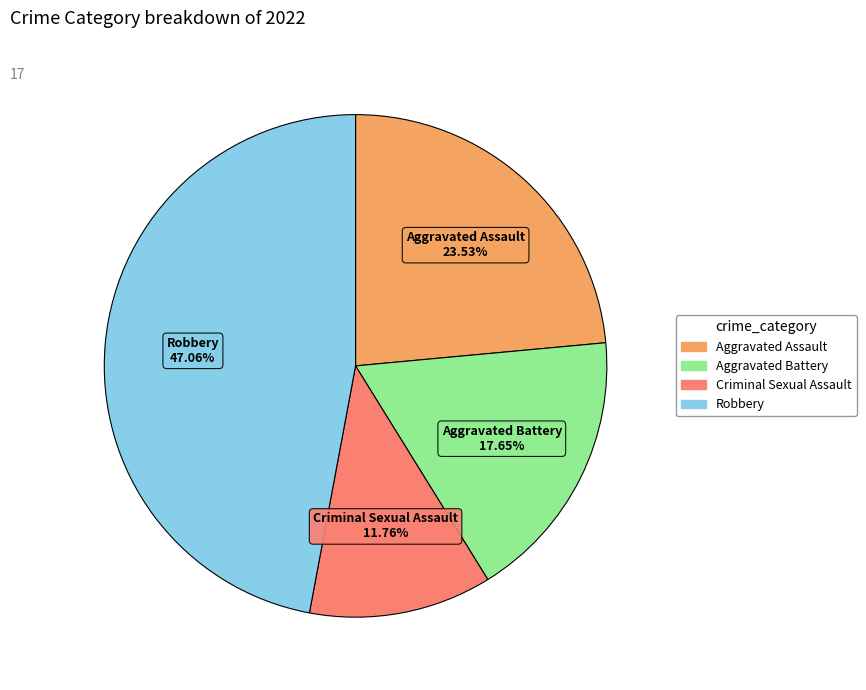

To the nearest percent, what is the difference between the largest and smallest slice percentages?

35%